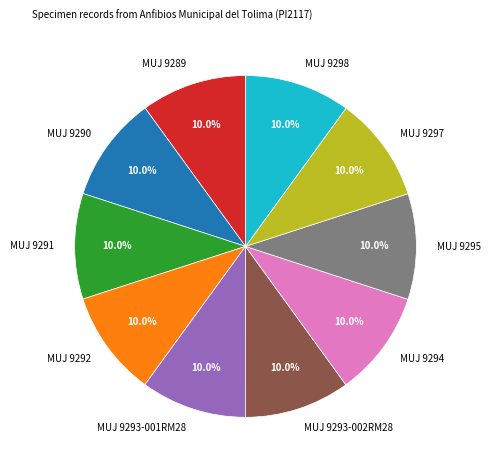

Does any single category account for the majority?

No